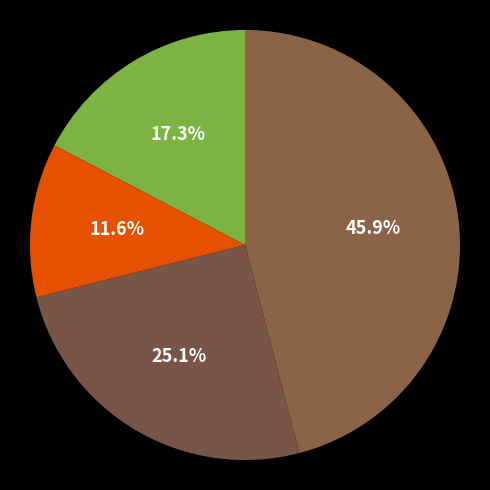

How many slices are in this pie chart?

4